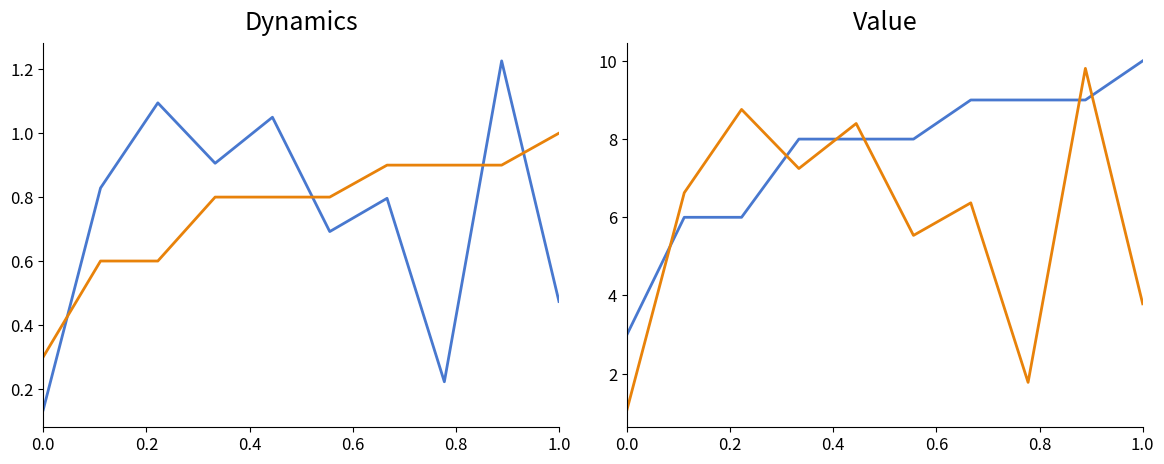

Which series ends up on top after the final intersection of len_mi (scaled) and to?

to